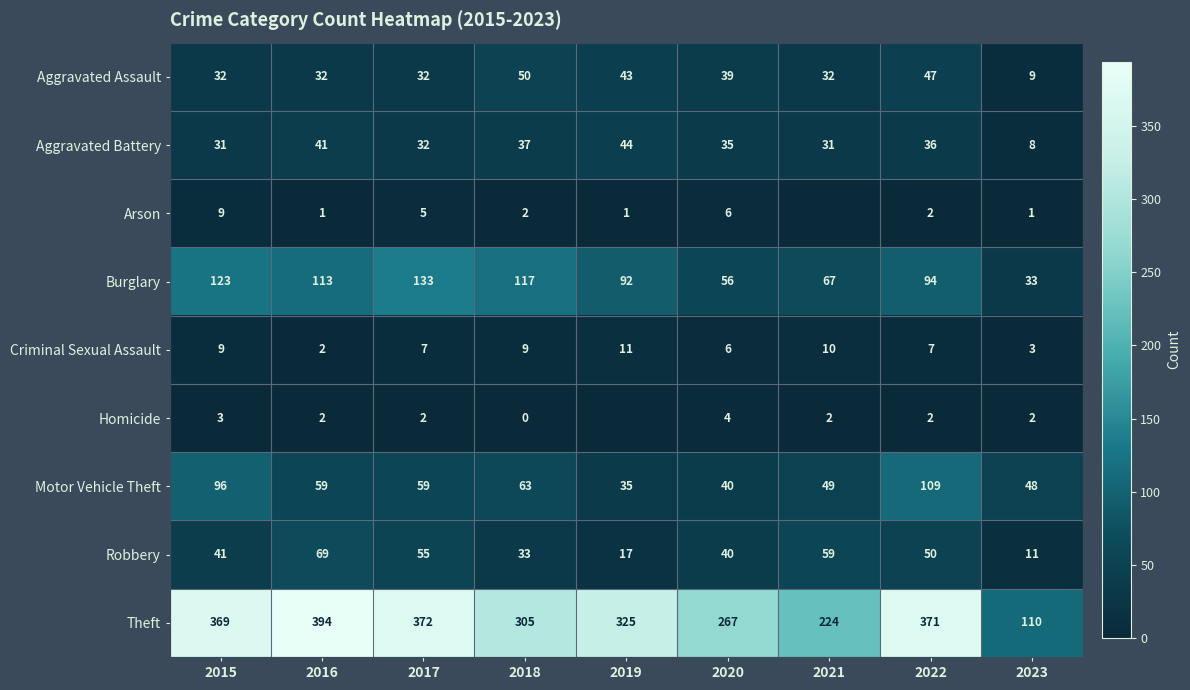

Which has a higher value, 2019 or 2022?

2022